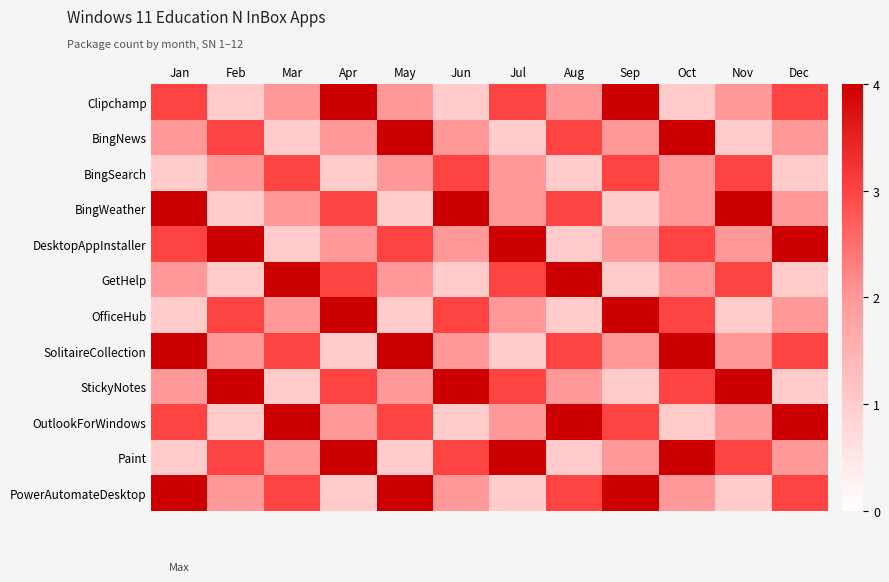

Reading left to right, transcribe all the data shown in this chart.

Clipchamp: Jan=3	Feb=1	Mar=2	Apr=4	May=2	Jun=1	Jul=3	Aug=2	Sep=4	Oct=1	Nov=2	Dec=3
BingNews: Jan=2	Feb=3	Mar=1	Apr=2	May=4	Jun=2	Jul=1	Aug=3	Sep=2	Oct=4	Nov=1	Dec=2
BingSearch: Jan=1	Feb=2	Mar=3	Apr=1	May=2	Jun=3	Jul=2	Aug=1	Sep=3	Oct=2	Nov=3	Dec=1
BingWeather: Jan=4	Feb=1	Mar=2	Apr=3	May=1	Jun=4	Jul=2	Aug=3	Sep=1	Oct=2	Nov=4	Dec=2
DesktopAppInstaller: Jan=3	Feb=4	Mar=1	Apr=2	May=3	Jun=2	Jul=4	Aug=1	Sep=2	Oct=3	Nov=2	Dec=4
GetHelp: Jan=2	Feb=1	Mar=4	Apr=3	May=2	Jun=1	Jul=3	Aug=4	Sep=1	Oct=2	Nov=3	Dec=1
OfficeHub: Jan=1	Feb=3	Mar=2	Apr=4	May=1	Jun=3	Jul=2	Aug=1	Sep=4	Oct=3	Nov=1	Dec=2
SolitaireCollection: Jan=4	Feb=2	Mar=3	Apr=1	May=4	Jun=2	Jul=1	Aug=3	Sep=2	Oct=4	Nov=2	Dec=3
StickyNotes: Jan=2	Feb=4	Mar=1	Apr=3	May=2	Jun=4	Jul=3	Aug=2	Sep=1	Oct=3	Nov=4	Dec=1
OutlookForWindows: Jan=3	Feb=1	Mar=4	Apr=2	May=3	Jun=1	Jul=2	Aug=4	Sep=3	Oct=1	Nov=2	Dec=4
Paint: Jan=1	Feb=3	Mar=2	Apr=4	May=1	Jun=3	Jul=4	Aug=1	Sep=2	Oct=4	Nov=3	Dec=2
PowerAutomateDesktop: Jan=4	Feb=2	Mar=3	Apr=1	May=4	Jun=2	Jul=1	Aug=3	Sep=4	Oct=2	Nov=1	Dec=3